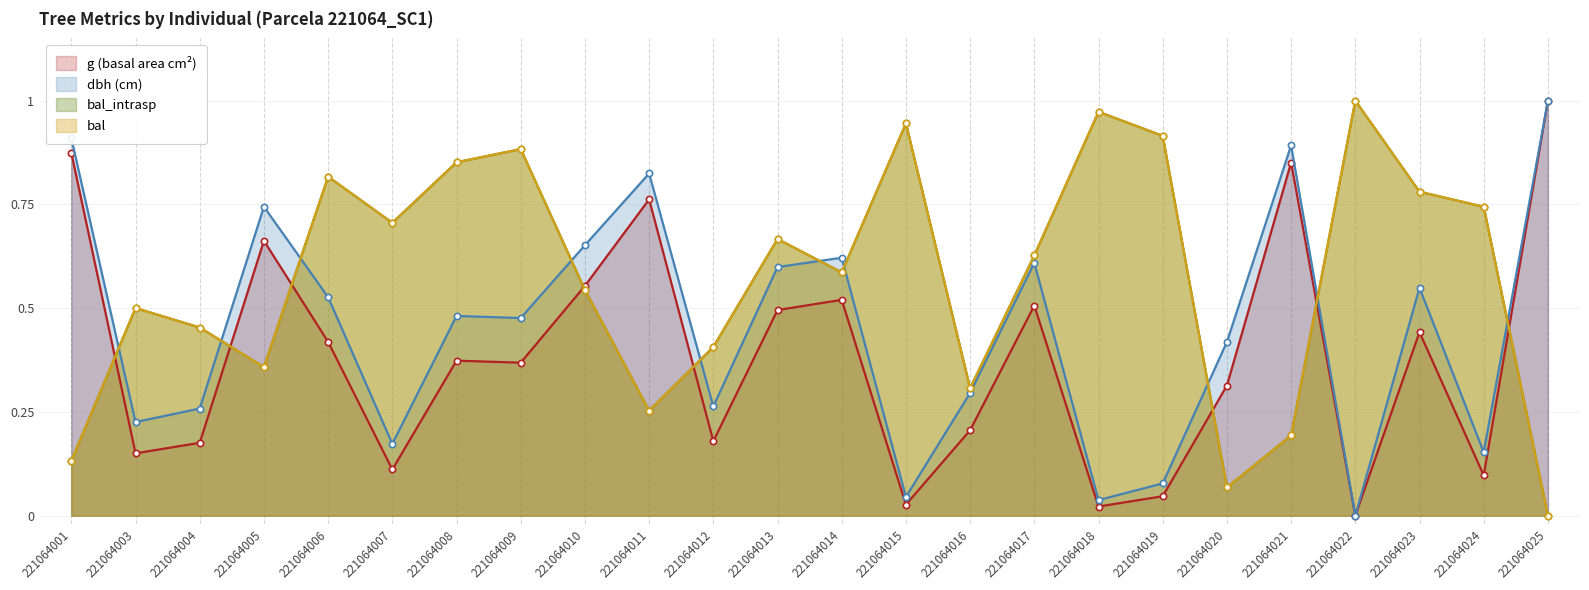

Where is the first local maximum for bal_intrasp?

221064003